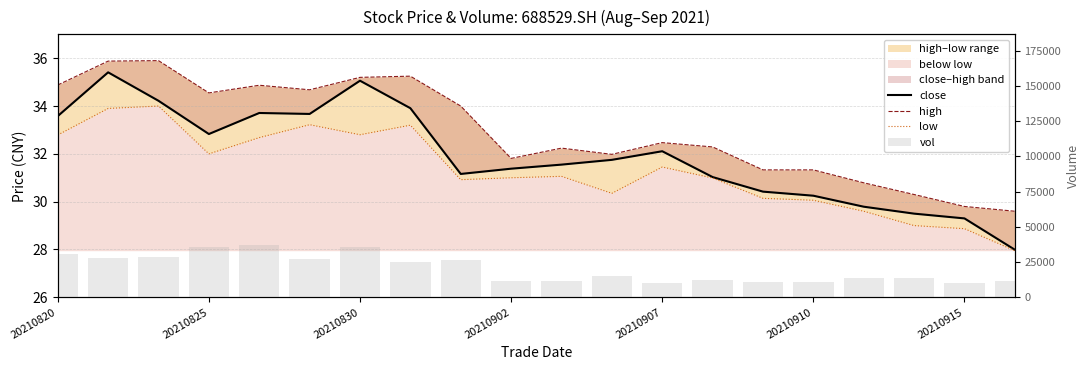

Reading left to right, extract all data points from this chart.

close: 33.6	35.4	34.2	32.8	33.7	33.7	35.1	33.9	31.2	31.4	31.6	31.8	32.1	31.0	30.4	30.2	29.8	29.5	29.3	28.0
high: 34.9	35.9	35.9	34.5	34.9	34.7	35.2	35.2	34.0	31.8	32.2	32.0	32.5	32.3	31.3	31.3	30.8	30.3	29.8	29.6
low: 32.8	33.9	34.0	32.0	32.7	33.2	32.8	33.2	30.9	31.0	31.1	30.4	31.4	31.0	30.1	30.1	29.6	29.0	28.9	27.9
vol: 30685.7	27625.5	28360.3	35339.7	37306.1	27144.6	35568.2	25309.8	26600.9	11789.4	11863.3	15162.5	10326.5	12537.9	10884.8	10927.3	13594.4	13693.0	10047.4	11798.1